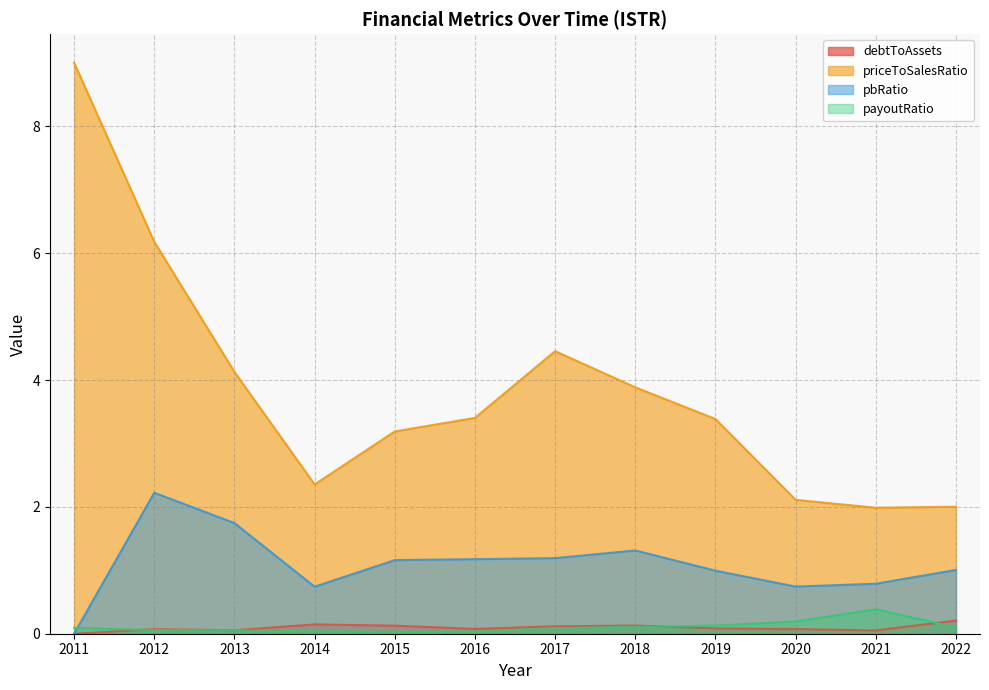

True or false: priceToSalesRatio and pbRatio cross at least once.

False